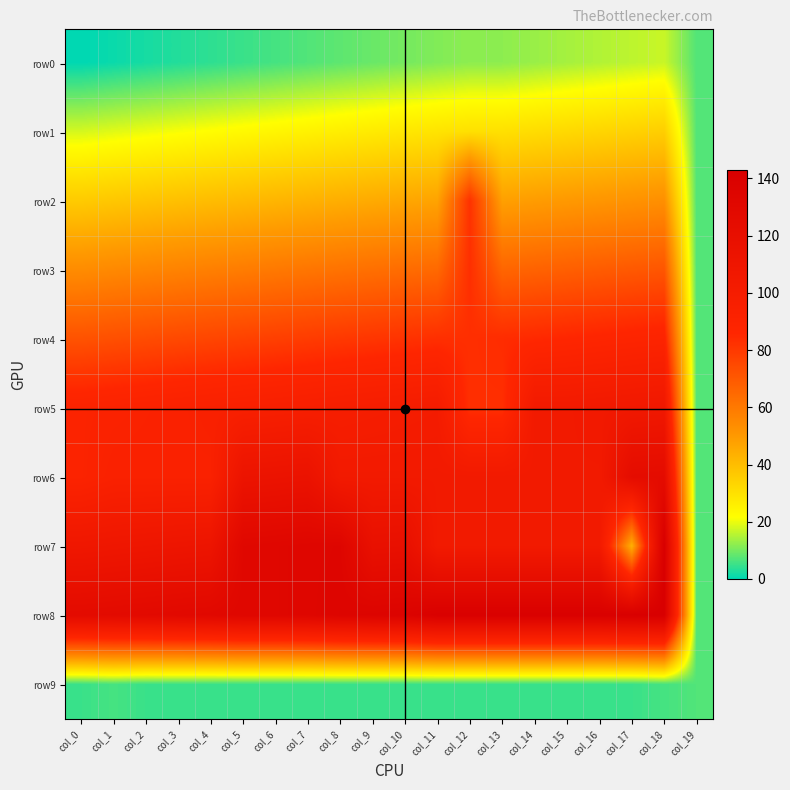

Which series has the largest total across all categories?

row8